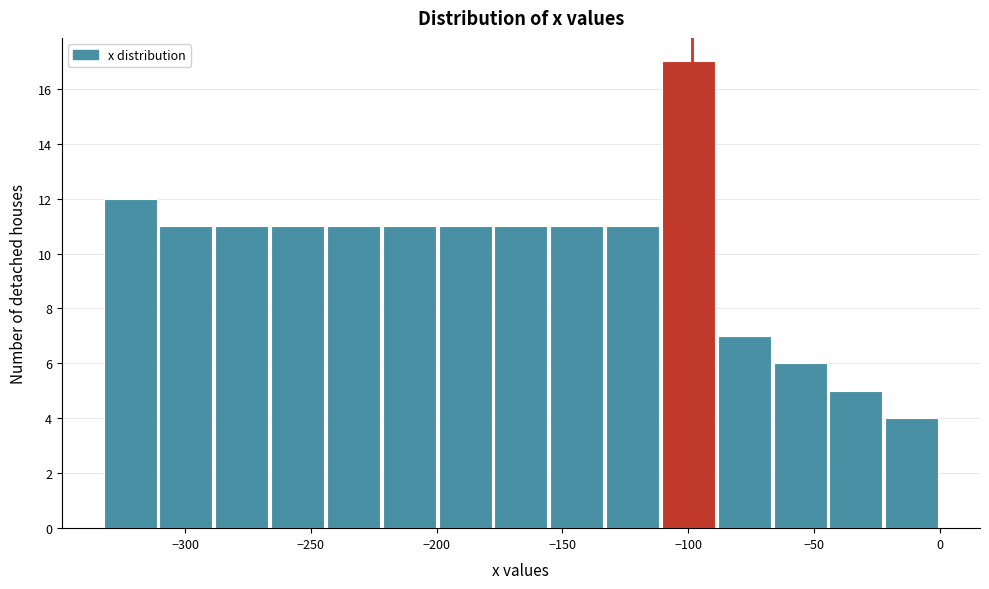

Which range on the x-axis has the tallest bar?

-110 to -90